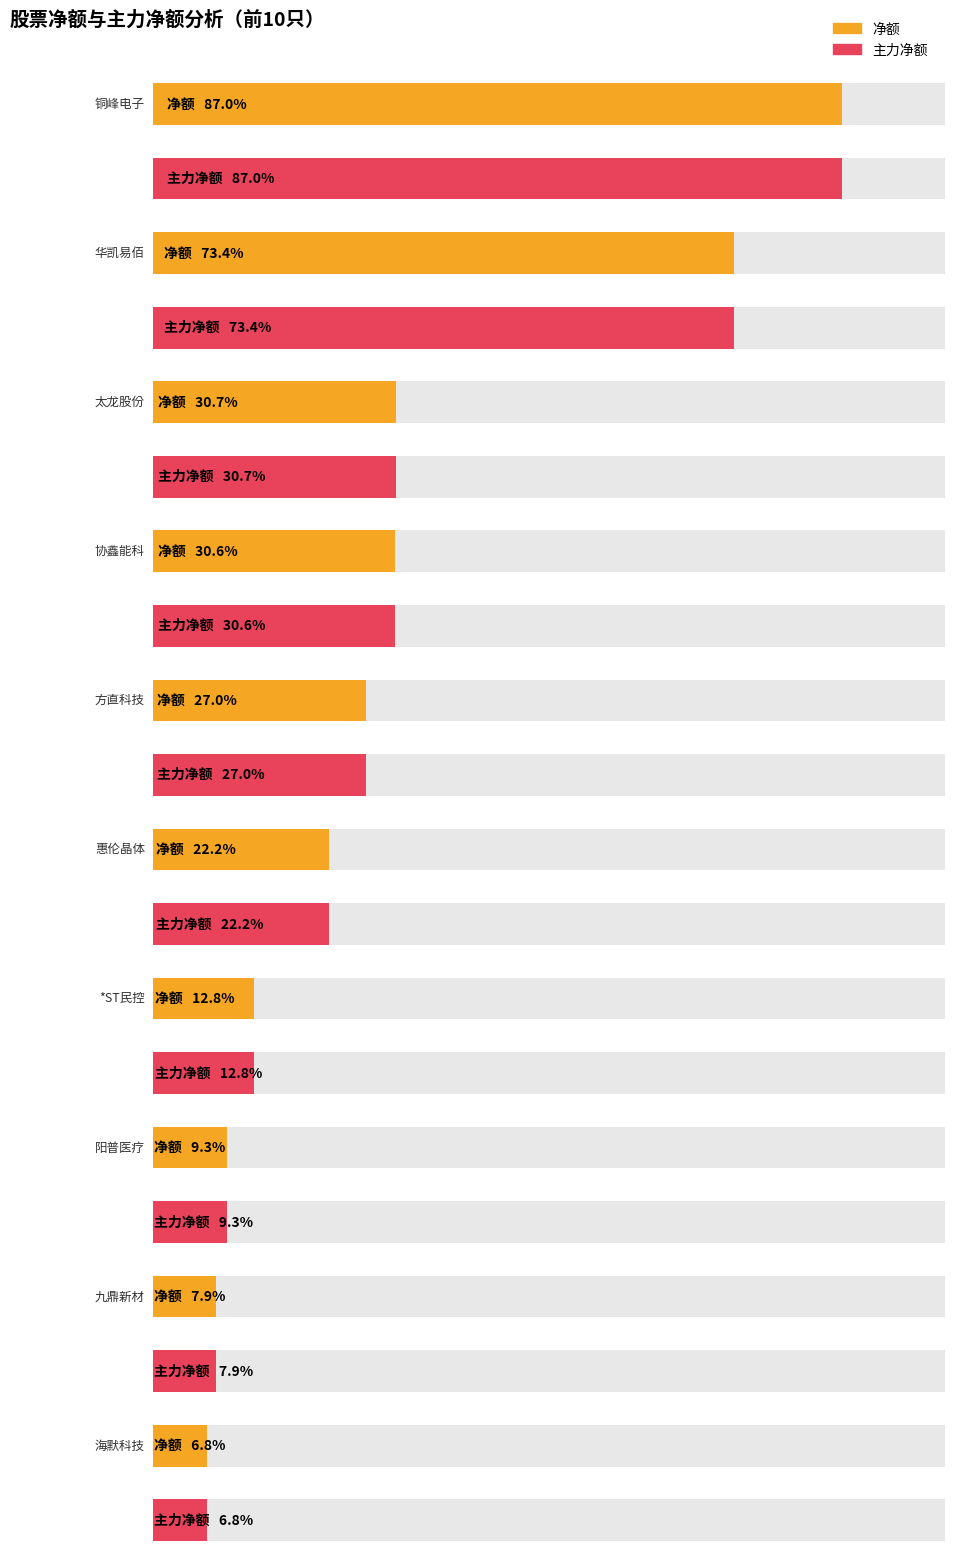

The 净额 series shows 6678677 at 阳普医疗. True or false?

False